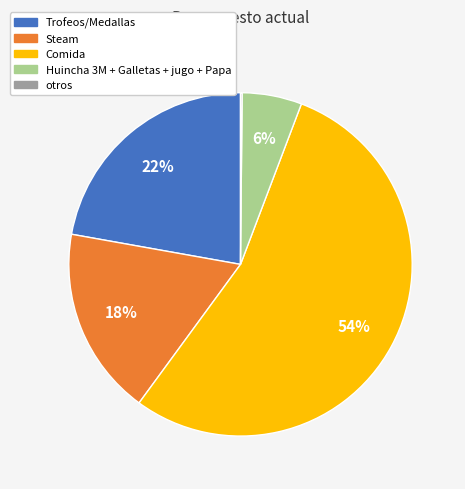

To the nearest percent, what portion does Trofeos/Medallas represent?

22%